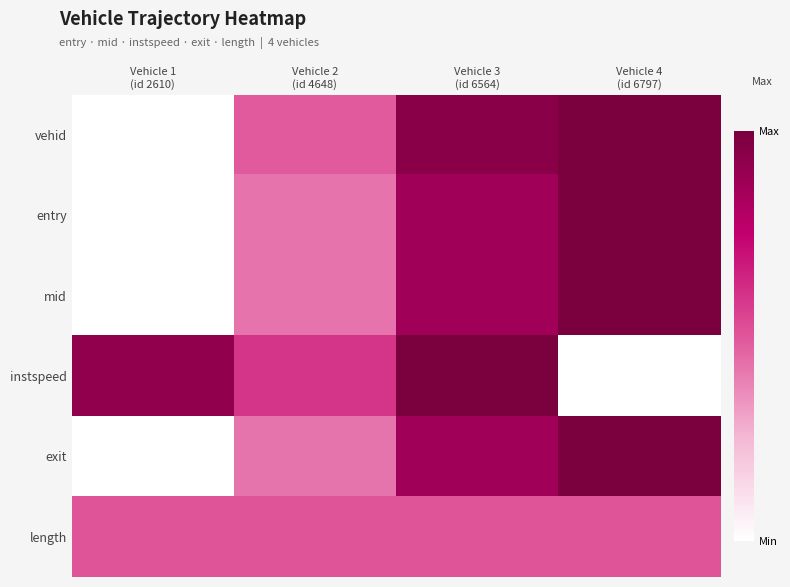

Reading right to left, list all the values displayed in this chart.

vehid: Vehicle 4
(id 6797)=1.0	Vehicle 3
(id 6564)=0.9	Vehicle 2
(id 4648)=0.5	Vehicle 1
(id 2610)=0.0
entry: Vehicle 4
(id 6797)=1.0	Vehicle 3
(id 6564)=0.9	Vehicle 2
(id 4648)=0.4	Vehicle 1
(id 2610)=0.0
mid: Vehicle 4
(id 6797)=1.0	Vehicle 3
(id 6564)=0.9	Vehicle 2
(id 4648)=0.4	Vehicle 1
(id 2610)=0.0
instspeed: Vehicle 4
(id 6797)=0.0	Vehicle 3
(id 6564)=1.0	Vehicle 2
(id 4648)=0.6	Vehicle 1
(id 2610)=0.9
exit: Vehicle 4
(id 6797)=1.0	Vehicle 3
(id 6564)=0.9	Vehicle 2
(id 4648)=0.4	Vehicle 1
(id 2610)=0.0
length: Vehicle 4
(id 6797)=0.5	Vehicle 3
(id 6564)=0.5	Vehicle 2
(id 4648)=0.5	Vehicle 1
(id 2610)=0.5